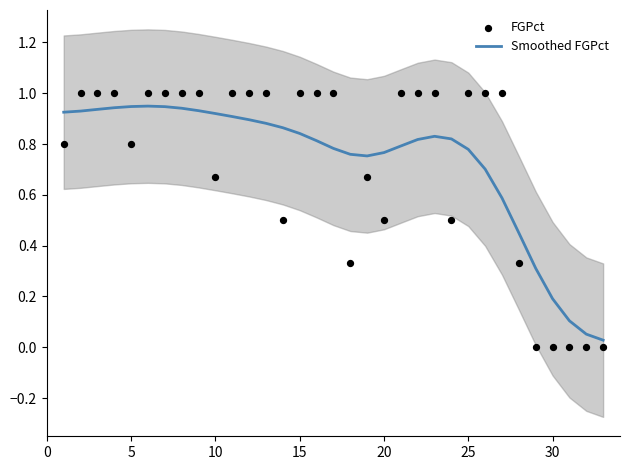

Which series reaches the maximum Y coordinate?

FGPct